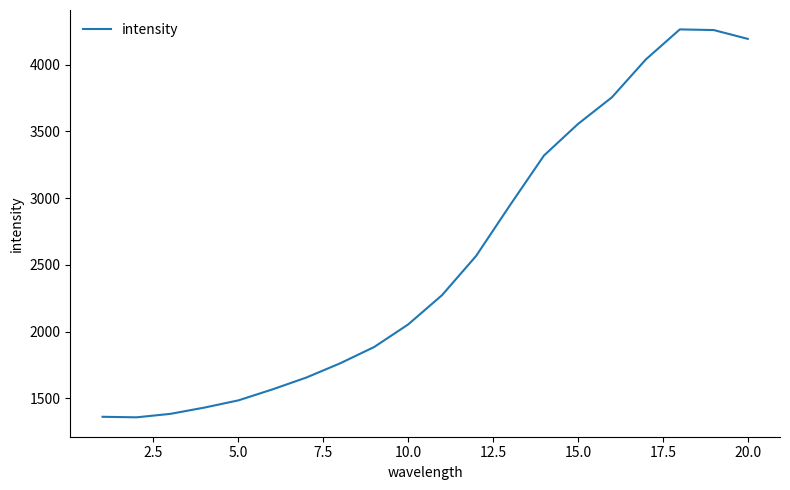

What is the greatest value displayed?

4264